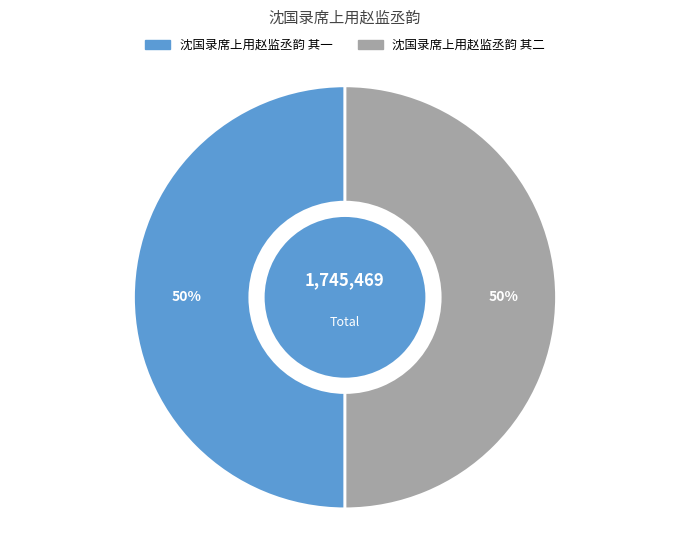

How many segments does this pie chart have?

2